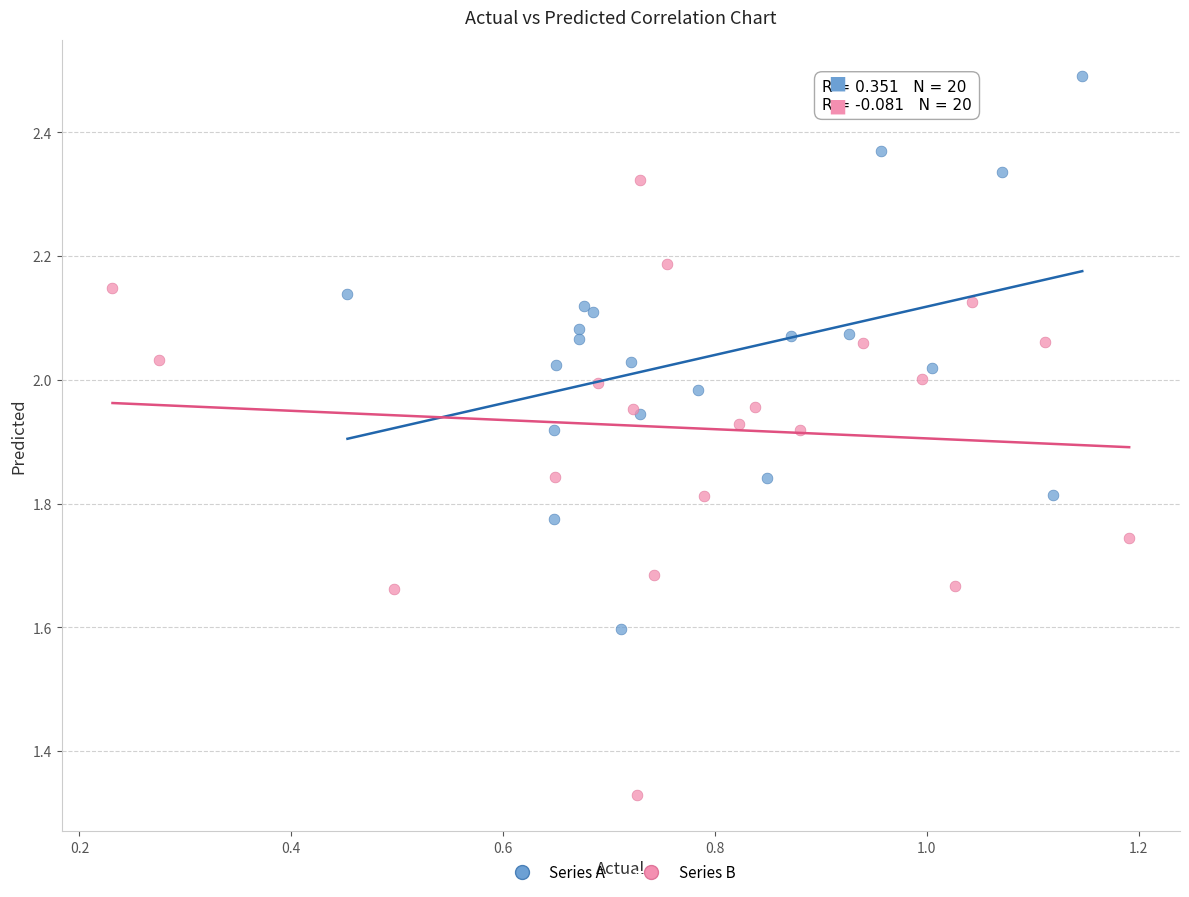

Which series contains the highest Y value?

Series A